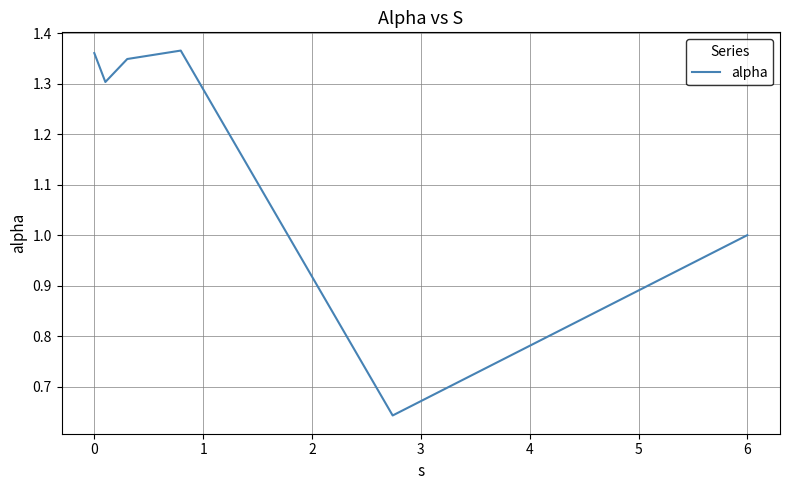

How many values are between 1 and 2?

5